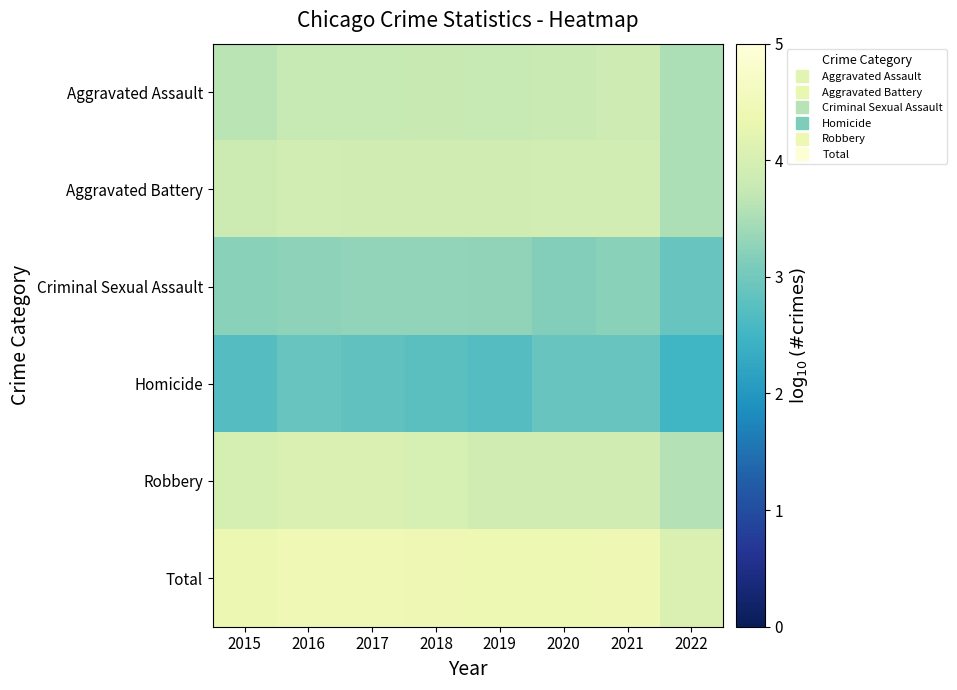

What is the minimum value shown in the chart?

2.5